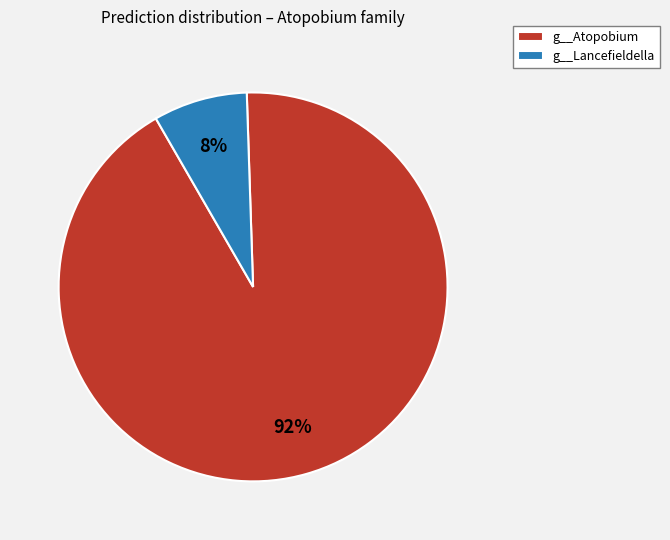

Between g__Atopobium and g__Lancefieldella, which is larger?

g__Atopobium